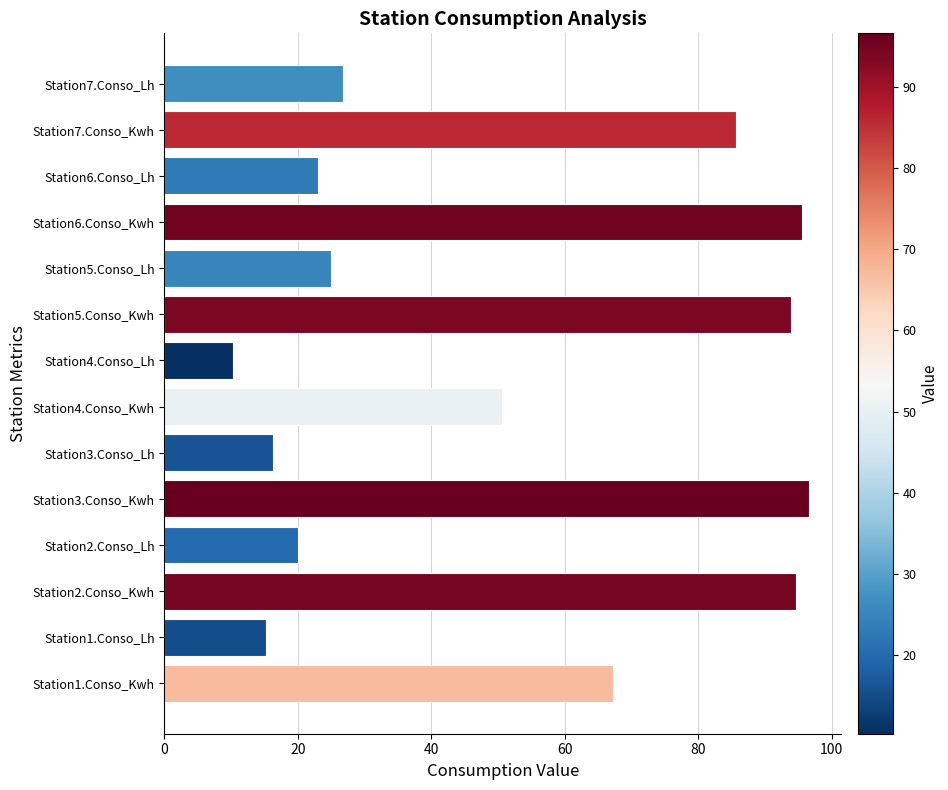

Approximately how many times larger is the value at Station7.Conso_Kwh compared to Station2.Conso_Kwh?

0.9